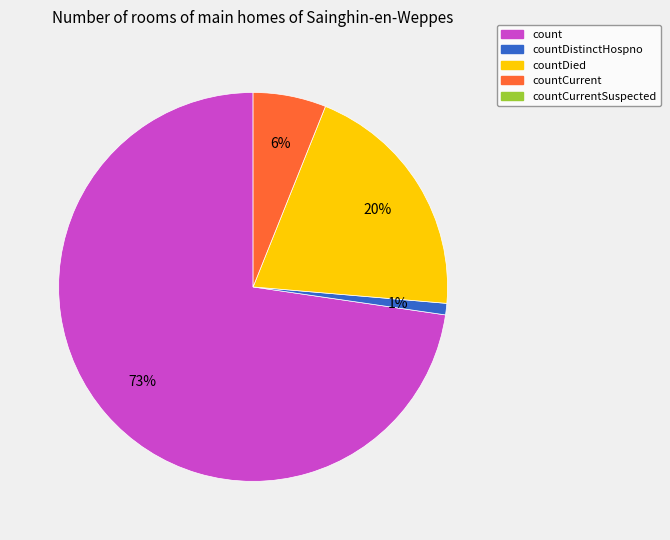

Is there any slice that represents more than half of the pie?

Yes